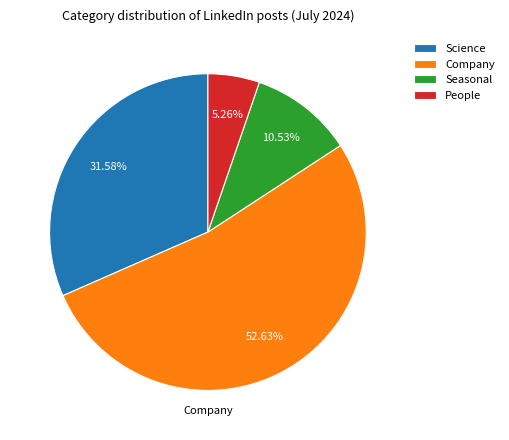

Which slice is the largest?

Company